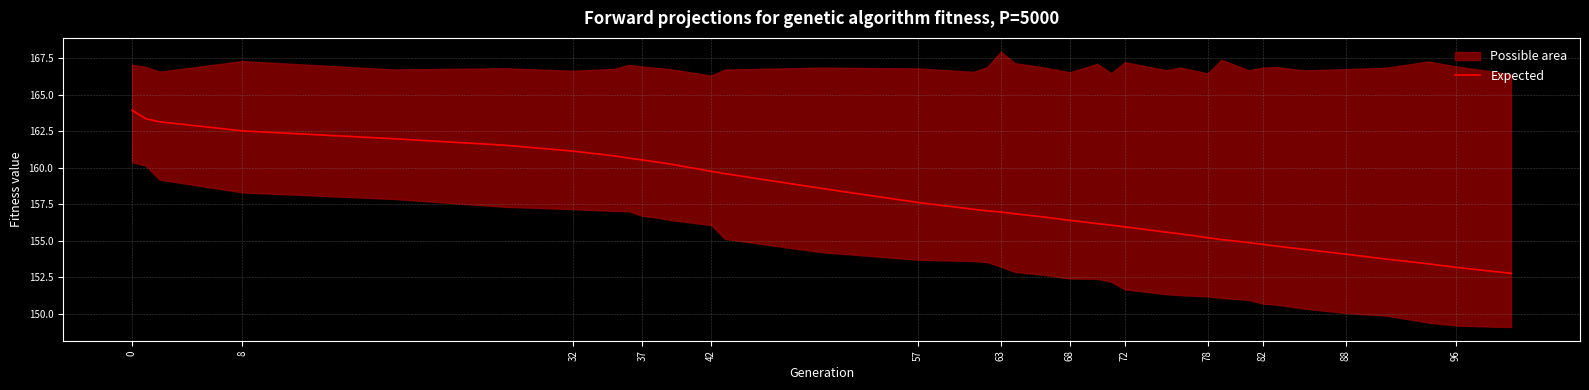

Is it true that Expected equals 155.2 at 78?

True